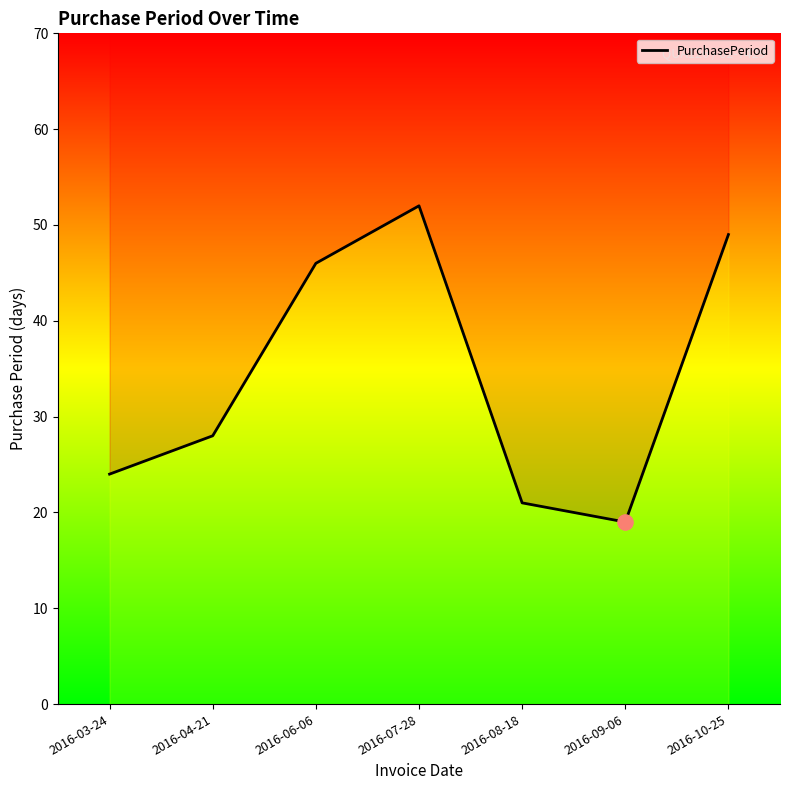

Which has a higher value, 2016-08-18 or 2016-03-24?

2016-03-24